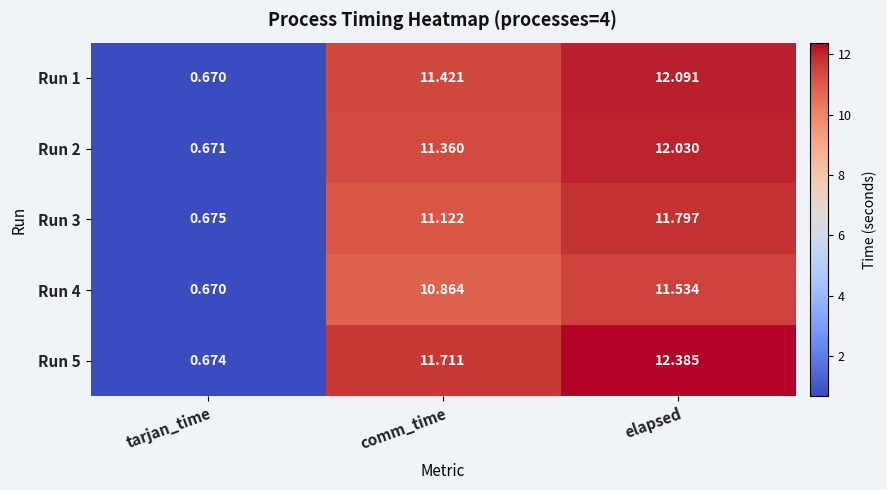

Where does the Run 2 series first go above 11?

comm_time